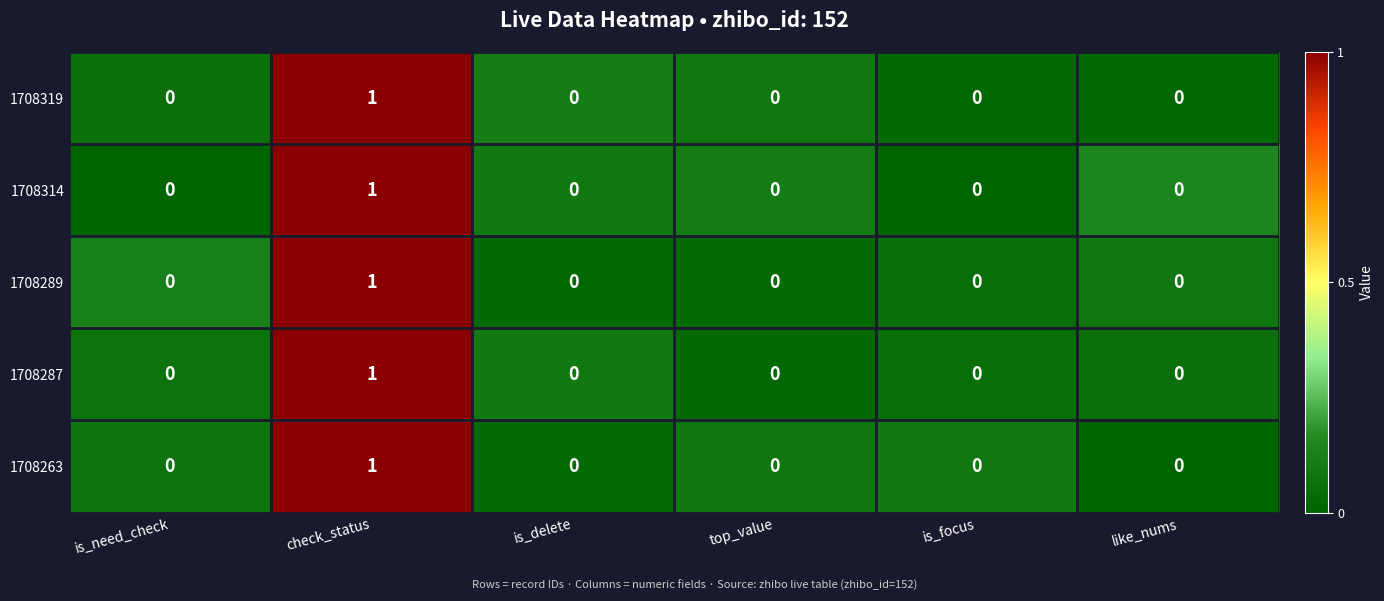

Count the 1708289 values in the range 0 to 1.

6